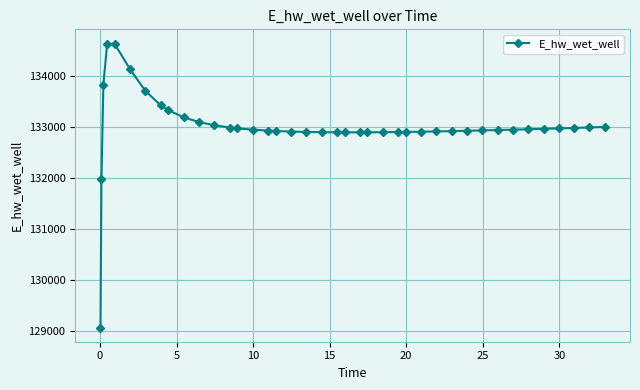

What is the average value?

132998.3